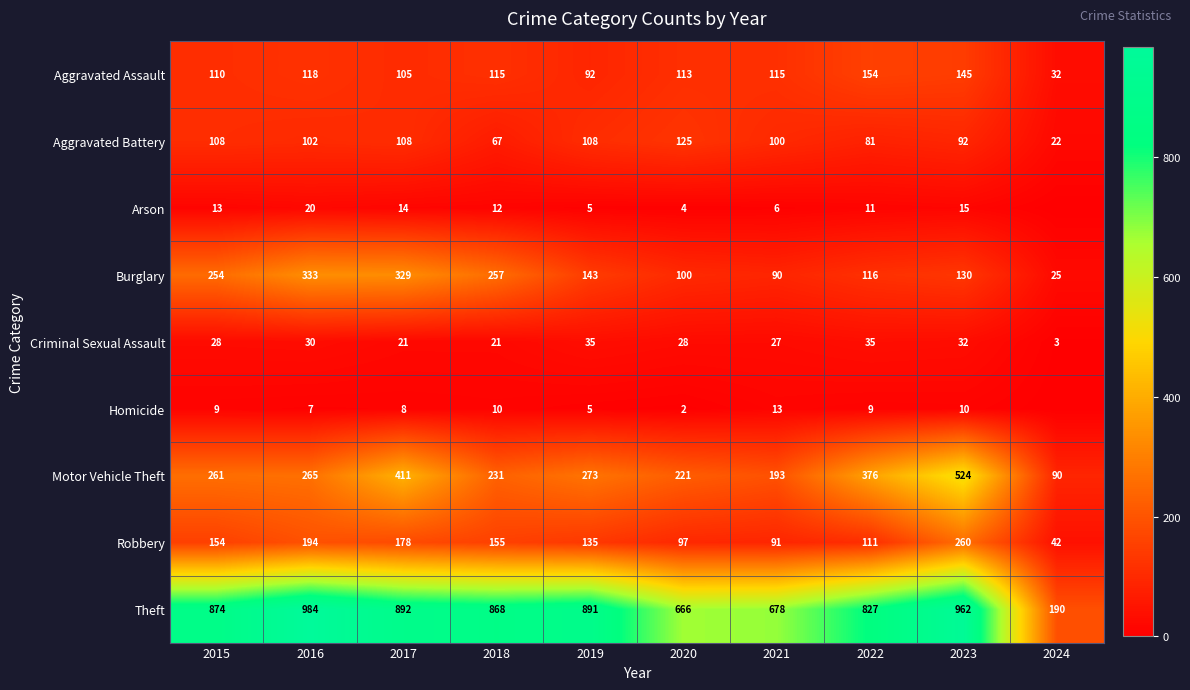

What is the difference between the Criminal Sexual Assault values at 2021 and 2019?

8